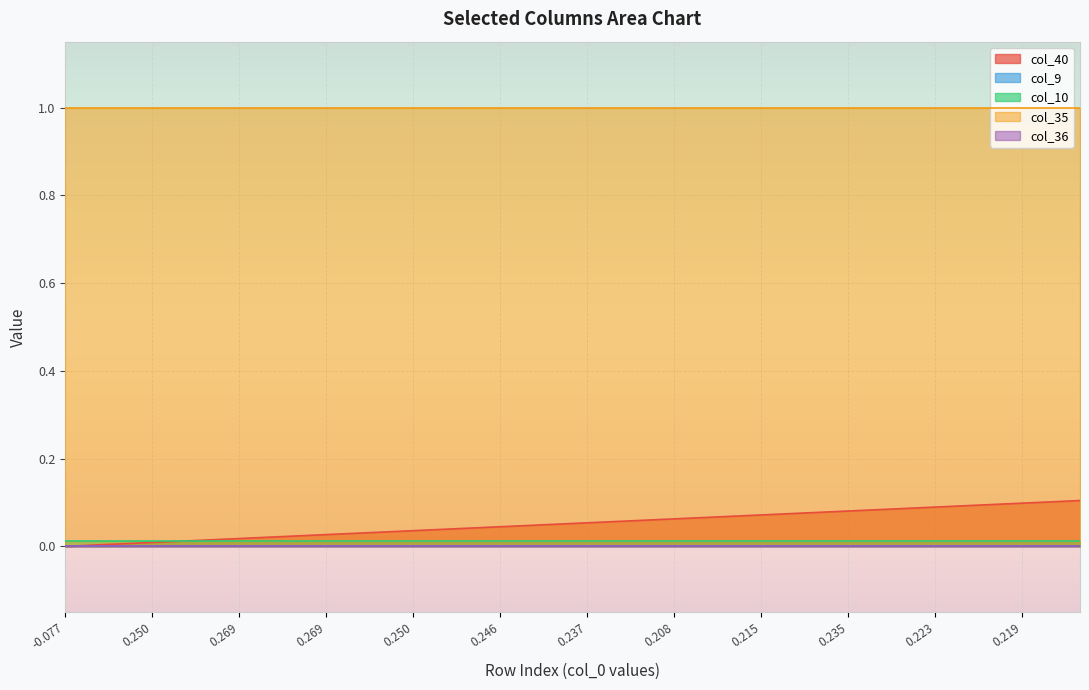

The col_35 series shows 0.2 at 24. True or false?

False